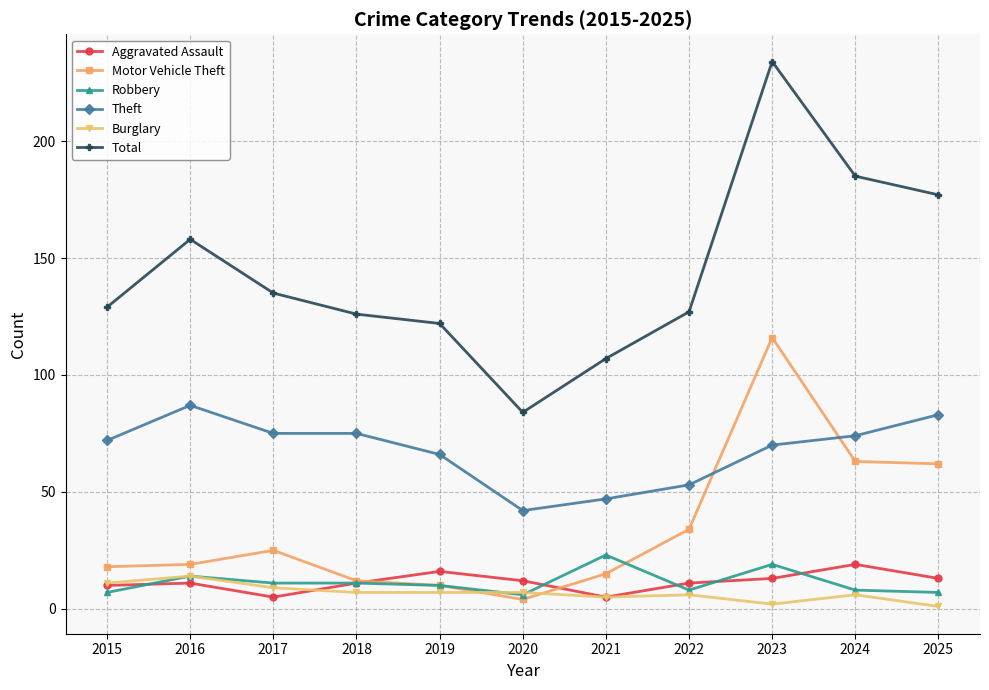

What is the value of the Burglary point at the 11th from the left?

1